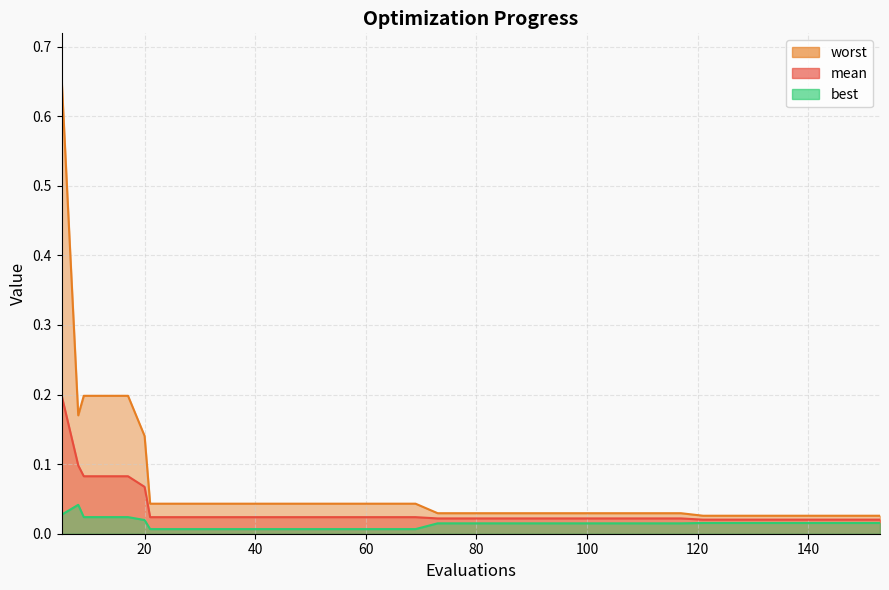

True or false: best and worst cross at least once.

False